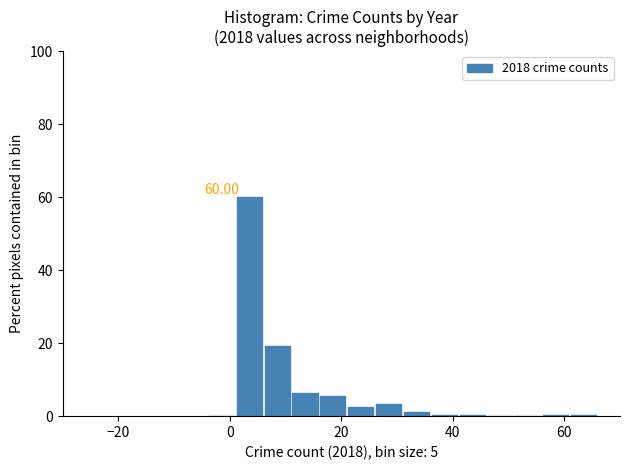

Read against the x-axis, roughly where is the centre of the tallest bar?

4